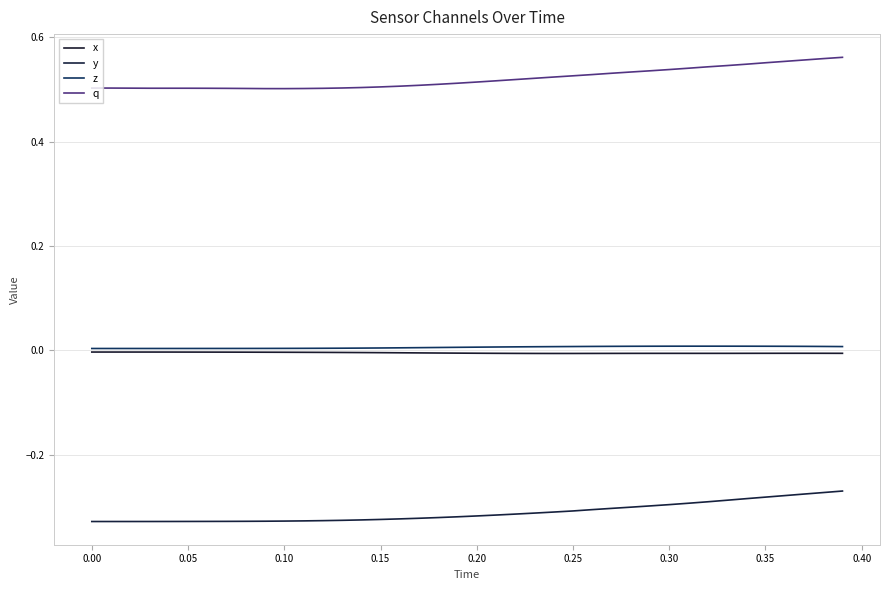

What are all the series names shown in the legend?

x, y, z, q